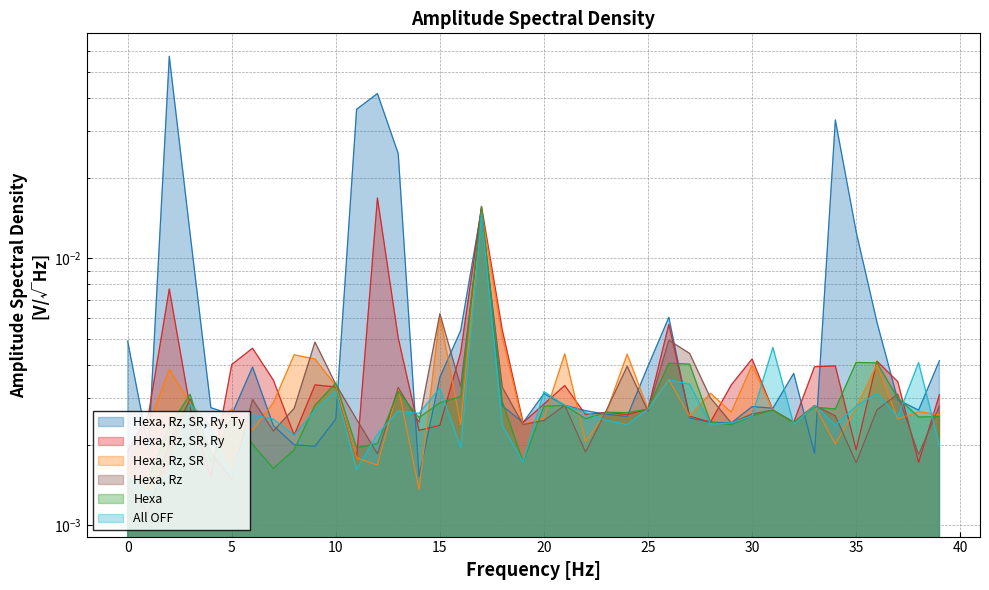

At which category is the sum across all series the highest?

17